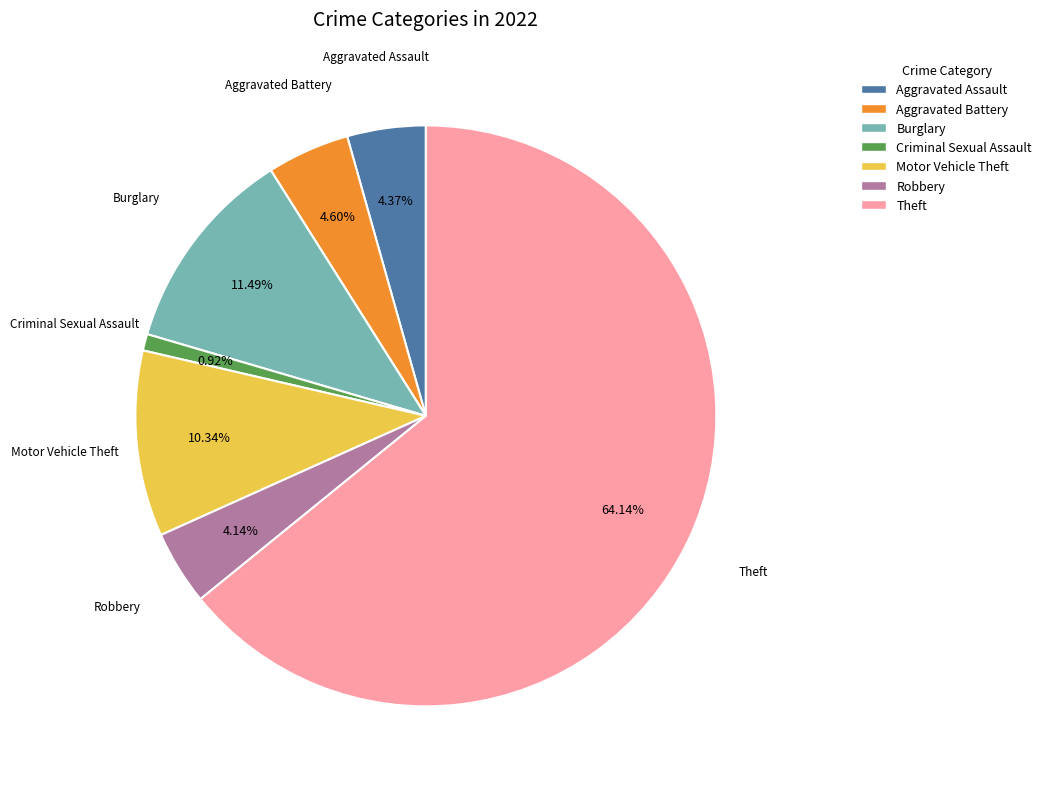

Does any single category account for the majority?

Yes